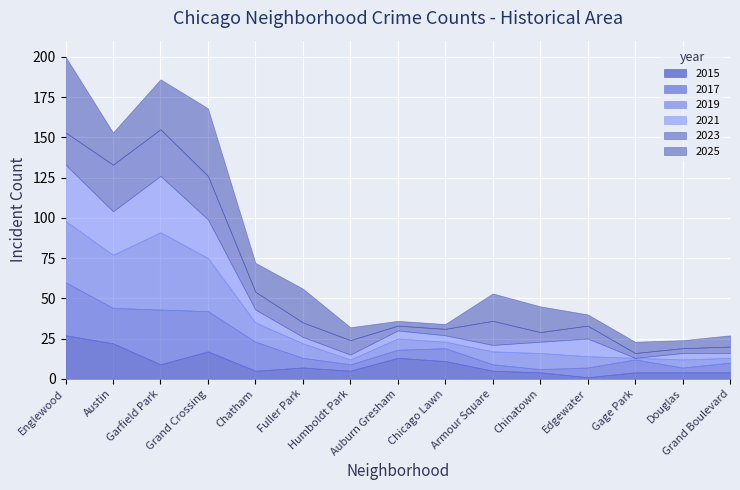

What is the lowest value of the 2015 series?

1